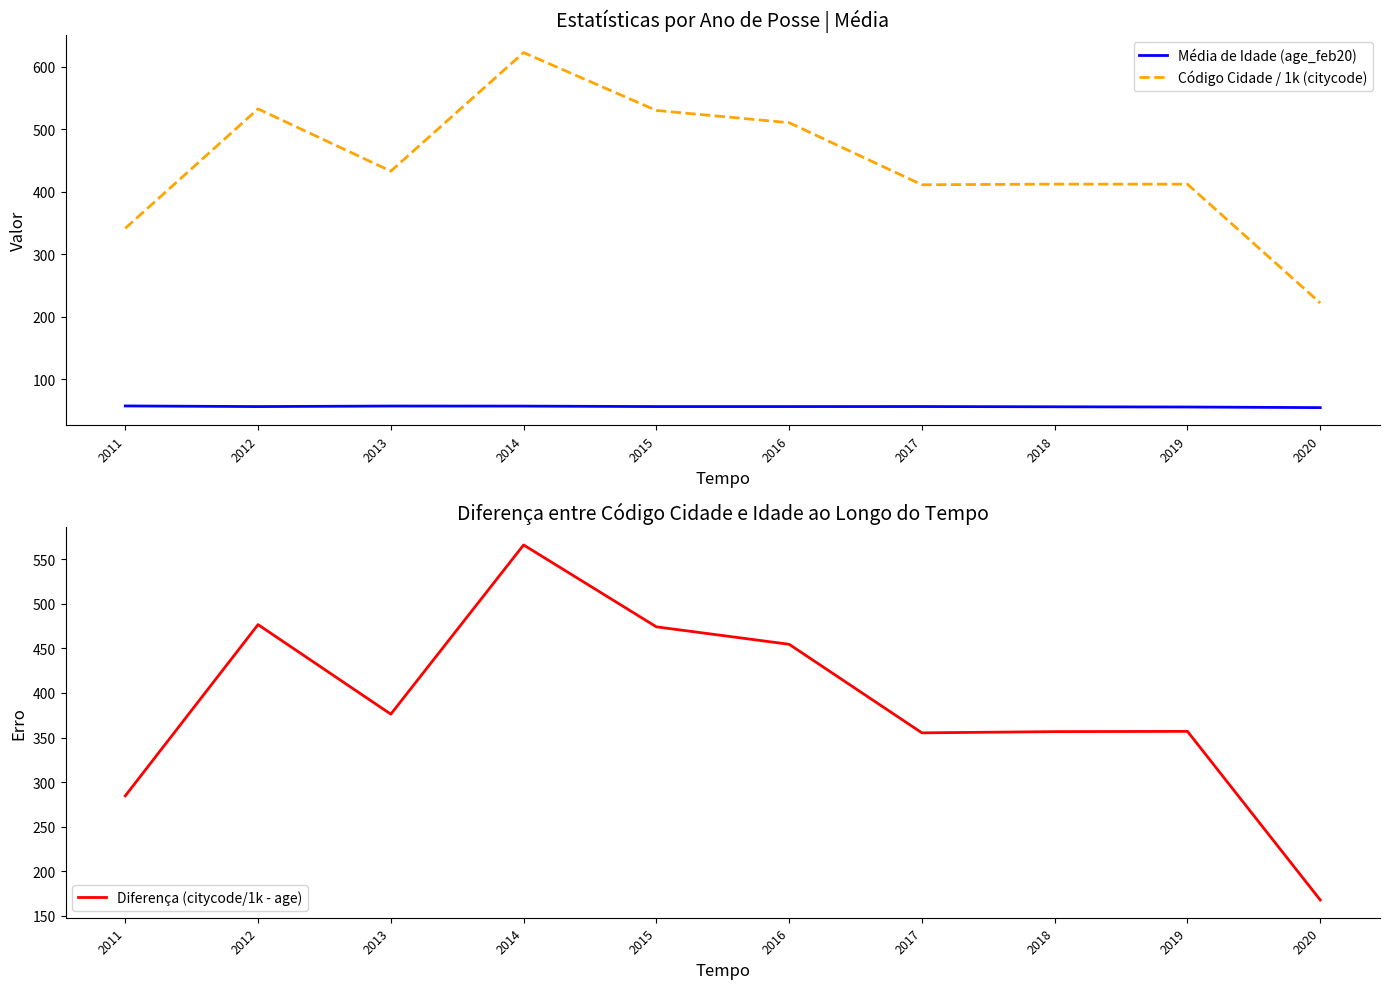

At which label does Diferença (citycode/1k - age) first exceed 376?

2012